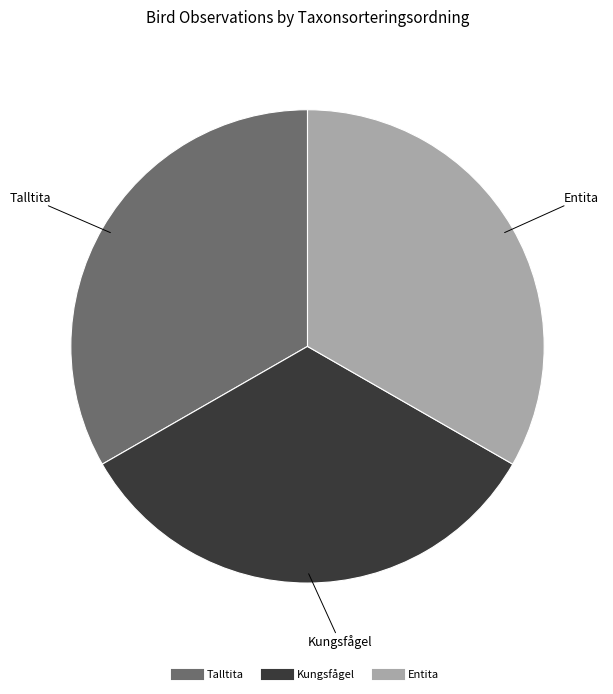

What is the ratio of the value at Talltita to the value at Kungsfågel?

1.0